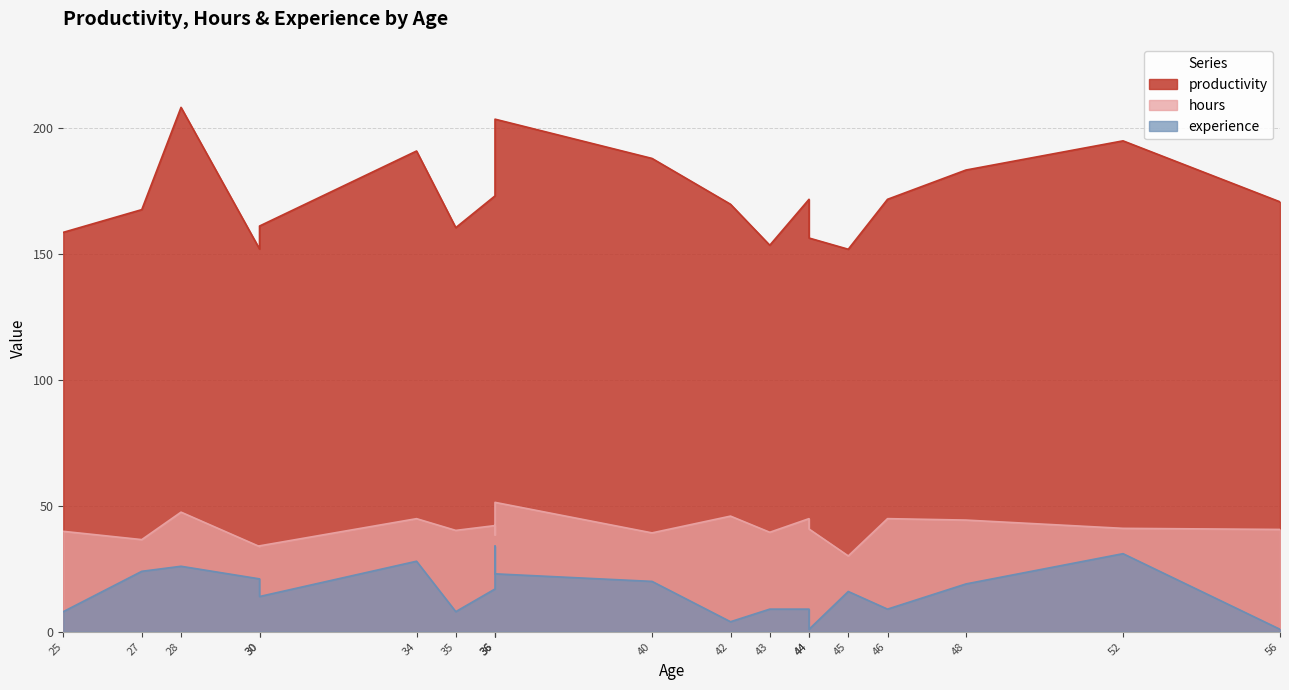

Reading left to right, extract all data points from this chart.

productivity: 25=158.5	27=167.5	28=208.0	30=151.8	30=161.0	34=190.7	35=160.3	36=172.9	36=188.7	36=203.4	40=187.8	42=169.6	43=153.3	44=171.6	44=156.2	45=151.8	46=171.6	48=183.2	52=194.8	56=170.6
hours: 25=39.9	27=36.6	28=47.5	30=33.8	30=34.1	34=44.9	35=40.2	36=42.1	36=38.4	36=51.3	40=39.2	42=45.9	43=39.5	44=44.9	44=40.8	45=30.1	46=44.9	48=44.3	52=41.0	56=40.6
experience: 25=8.0	27=24.0	28=26.0	30=21.0	30=14.0	34=28.0	35=8.0	36=17.0	36=34.0	36=23.0	40=20.0	42=4.0	43=9.0	44=9.0	44=1.0	45=16.0	46=9.0	48=19.0	52=31.0	56=1.0